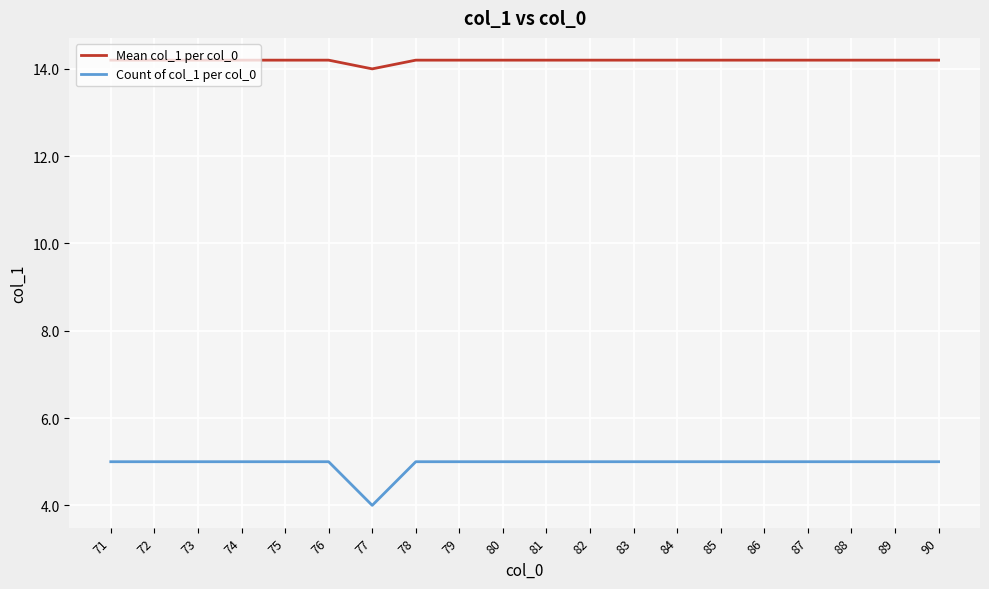

What is the greatest value displayed?

14.2